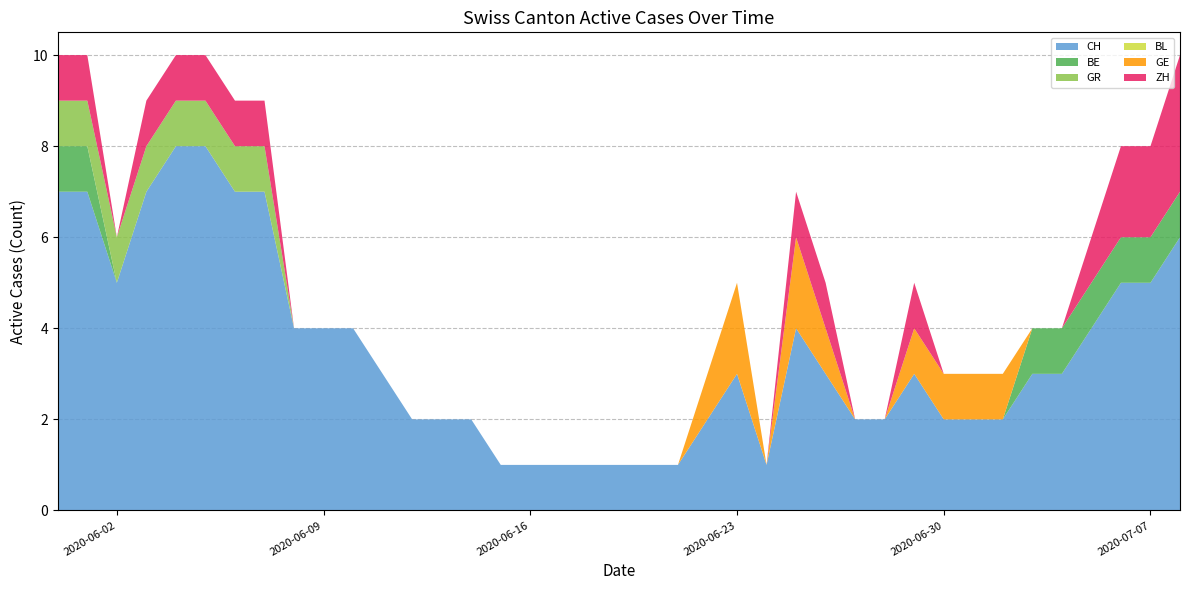

Reading right to left, transcribe all the data shown in this chart.

CH: 2020-07-08=6	2020-07-07=5	2020-07-06=5	2020-07-05=4	2020-07-04=3	2020-07-03=3	2020-07-02=2	2020-07-01=2	2020-06-30=2	2020-06-29=3	2020-06-28=2	2020-06-27=2	2020-06-26=3	2020-06-25=4	2020-06-24=1	2020-06-23=3	2020-06-22=2	2020-06-21=1	2020-06-20=1	2020-06-19=1	2020-06-18=1	2020-06-17=1	2020-06-16=1	2020-06-15=1	2020-06-14=2	2020-06-13=2	2020-06-12=2	2020-06-11=3	2020-06-10=4	2020-06-09=4	2020-06-08=4	2020-06-07=7	2020-06-06=7	2020-06-05=8	2020-06-04=8	2020-06-03=7	2020-06-02=5	2020-06-01=7	2020-05-31=7
BE: 2020-07-08=1	2020-07-07=1	2020-07-06=1	2020-07-05=1	2020-07-04=1	2020-07-03=1	2020-07-02=0	2020-07-01=0	2020-06-30=0	2020-06-29=0	2020-06-28=0	2020-06-27=0	2020-06-26=0	2020-06-25=0	2020-06-24=0	2020-06-23=0	2020-06-22=0	2020-06-21=0	2020-06-20=0	2020-06-19=0	2020-06-18=0	2020-06-17=0	2020-06-16=0	2020-06-15=0	2020-06-14=0	2020-06-13=0	2020-06-12=0	2020-06-11=0	2020-06-10=0	2020-06-09=0	2020-06-08=0	2020-06-07=0	2020-06-06=0	2020-06-05=0	2020-06-04=0	2020-06-03=0	2020-06-02=0	2020-06-01=1	2020-05-31=1
GR: 2020-07-08=0	2020-07-07=0	2020-07-06=0	2020-07-05=0	2020-07-04=0	2020-07-03=0	2020-07-02=0	2020-07-01=0	2020-06-30=0	2020-06-29=0	2020-06-28=0	2020-06-27=0	2020-06-26=0	2020-06-25=0	2020-06-24=0	2020-06-23=0	2020-06-22=0	2020-06-21=0	2020-06-20=0	2020-06-19=0	2020-06-18=0	2020-06-17=0	2020-06-16=0	2020-06-15=0	2020-06-14=0	2020-06-13=0	2020-06-12=0	2020-06-11=0	2020-06-10=0	2020-06-09=0	2020-06-08=0	2020-06-07=1	2020-06-06=1	2020-06-05=1	2020-06-04=1	2020-06-03=1	2020-06-02=1	2020-06-01=1	2020-05-31=1
BL: 2020-07-08=0	2020-07-07=0	2020-07-06=0	2020-07-05=0	2020-07-04=0	2020-07-03=0	2020-07-02=0	2020-07-01=0	2020-06-30=0	2020-06-29=0	2020-06-28=0	2020-06-27=0	2020-06-26=0	2020-06-25=0	2020-06-24=0	2020-06-23=0	2020-06-22=0	2020-06-21=0	2020-06-20=0	2020-06-19=0	2020-06-18=0	2020-06-17=0	2020-06-16=0	2020-06-15=0	2020-06-14=0	2020-06-13=0	2020-06-12=0	2020-06-11=0	2020-06-10=0	2020-06-09=0	2020-06-08=0	2020-06-07=0	2020-06-06=0	2020-06-05=0	2020-06-04=0	2020-06-03=0	2020-06-02=0	2020-06-01=0	2020-05-31=0
GE: 2020-07-08=0	2020-07-07=0	2020-07-06=0	2020-07-05=0	2020-07-04=0	2020-07-03=0	2020-07-02=1	2020-07-01=1	2020-06-30=1	2020-06-29=1	2020-06-28=0	2020-06-27=0	2020-06-26=1	2020-06-25=2	2020-06-24=0	2020-06-23=2	2020-06-22=1	2020-06-21=0	2020-06-20=0	2020-06-19=0	2020-06-18=0	2020-06-17=0	2020-06-16=0	2020-06-15=0	2020-06-14=0	2020-06-13=0	2020-06-12=0	2020-06-11=0	2020-06-10=0	2020-06-09=0	2020-06-08=0	2020-06-07=0	2020-06-06=0	2020-06-05=0	2020-06-04=0	2020-06-03=0	2020-06-02=0	2020-06-01=0	2020-05-31=0
ZH: 2020-07-08=3	2020-07-07=2	2020-07-06=2	2020-07-05=1	2020-07-04=0	2020-07-03=0	2020-07-02=0	2020-07-01=0	2020-06-30=0	2020-06-29=1	2020-06-28=0	2020-06-27=0	2020-06-26=1	2020-06-25=1	2020-06-24=0	2020-06-23=0	2020-06-22=0	2020-06-21=0	2020-06-20=0	2020-06-19=0	2020-06-18=0	2020-06-17=0	2020-06-16=0	2020-06-15=0	2020-06-14=0	2020-06-13=0	2020-06-12=0	2020-06-11=0	2020-06-10=0	2020-06-09=0	2020-06-08=0	2020-06-07=1	2020-06-06=1	2020-06-05=1	2020-06-04=1	2020-06-03=1	2020-06-02=0	2020-06-01=1	2020-05-31=1